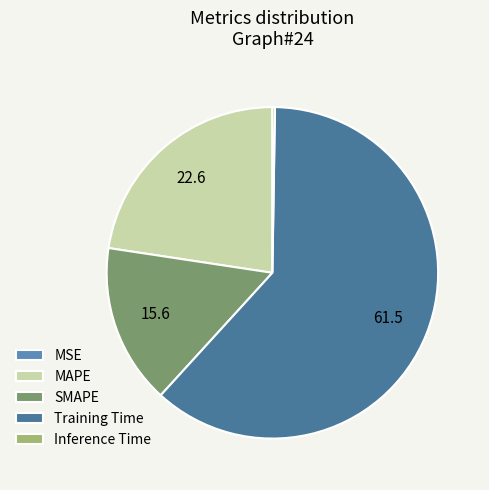

Is there a majority slice in this chart?

Yes